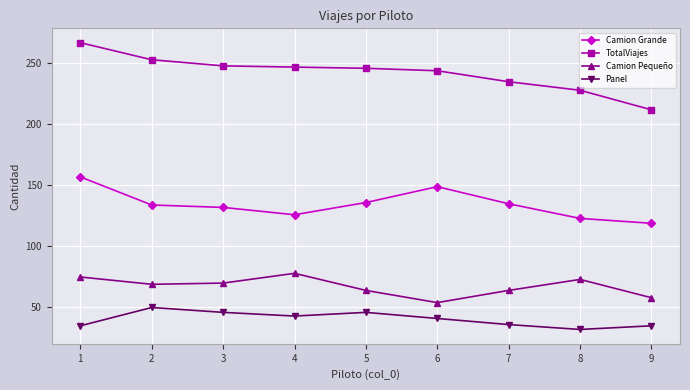

At which category does Panel reach its first local peak?

2